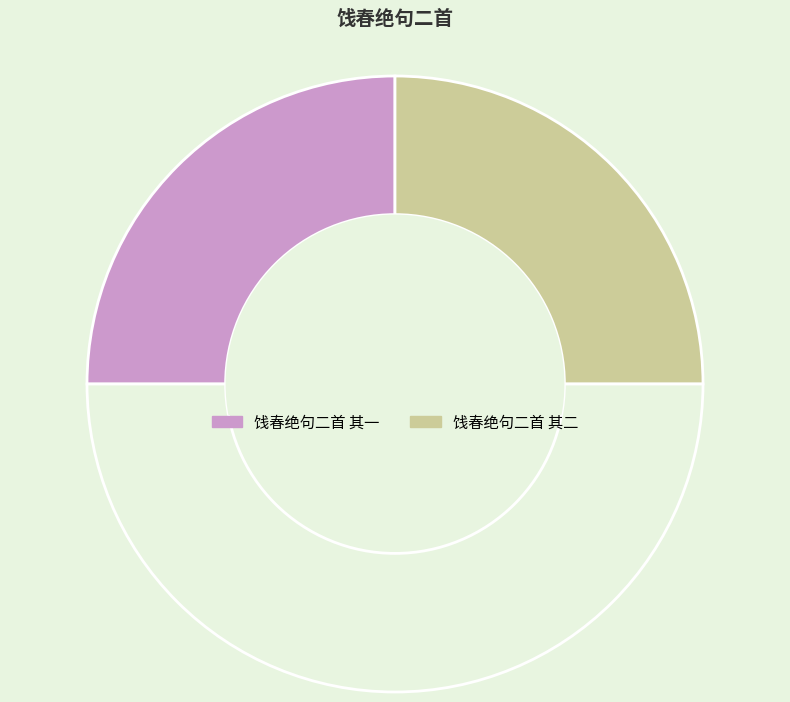

Which slice is the smallest?

饯春绝句二首 其一